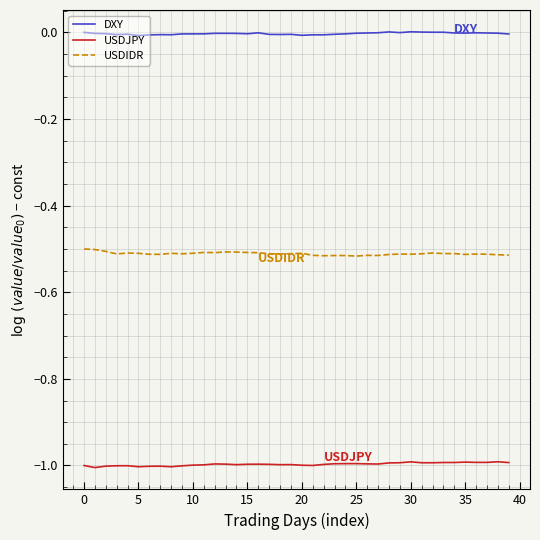

True or false: USDJPY and DXY intersect in this chart.

False